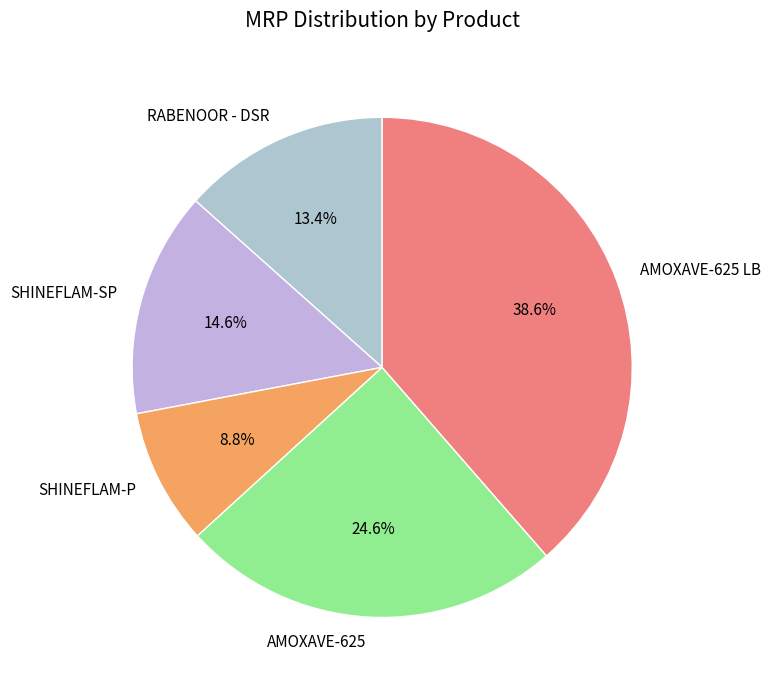

True or false: AMOXAVE-625 LB accounts for 49% of the total.

False